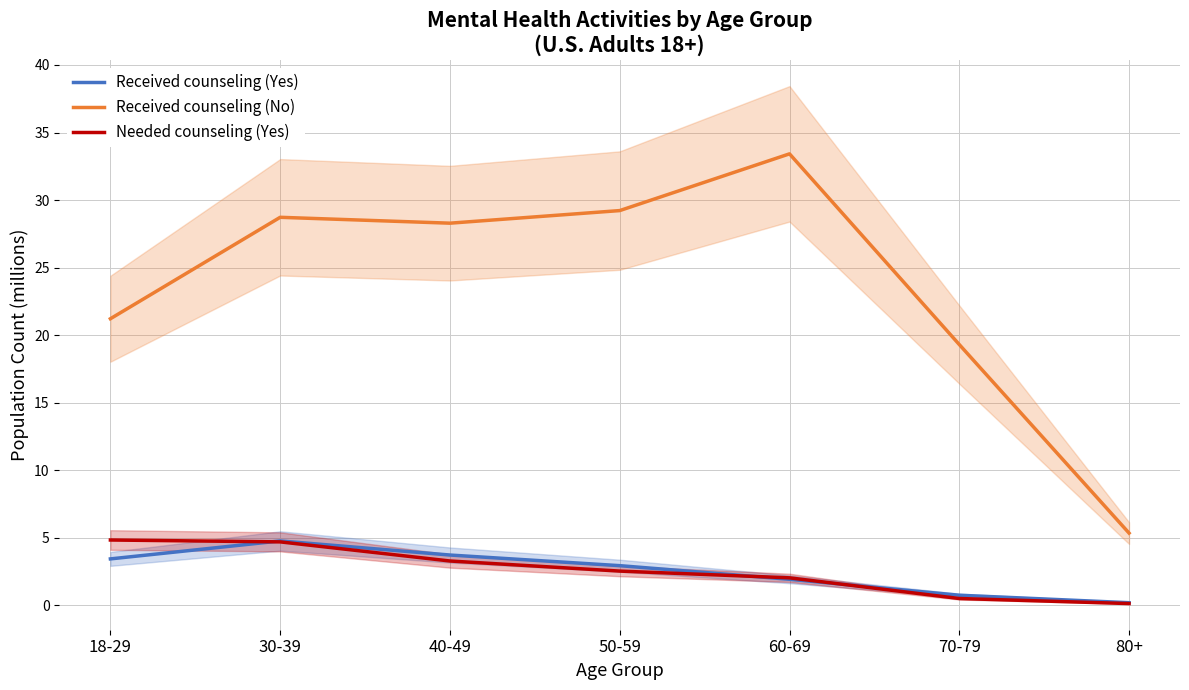

What is the maximum value shown in the chart?

33.4